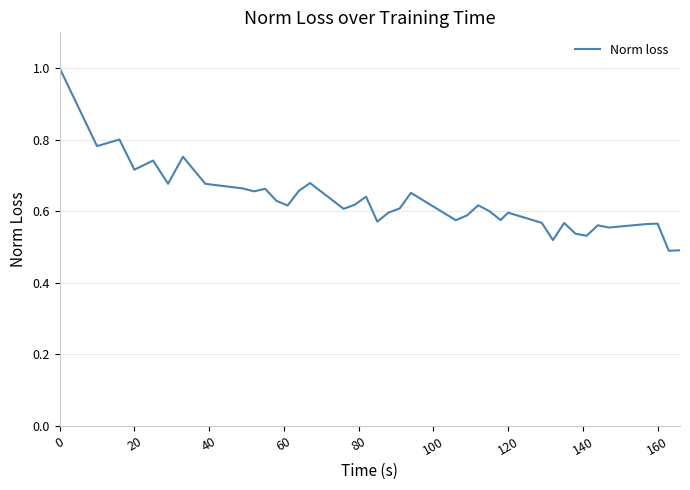

What is the sum of all values?

25.2